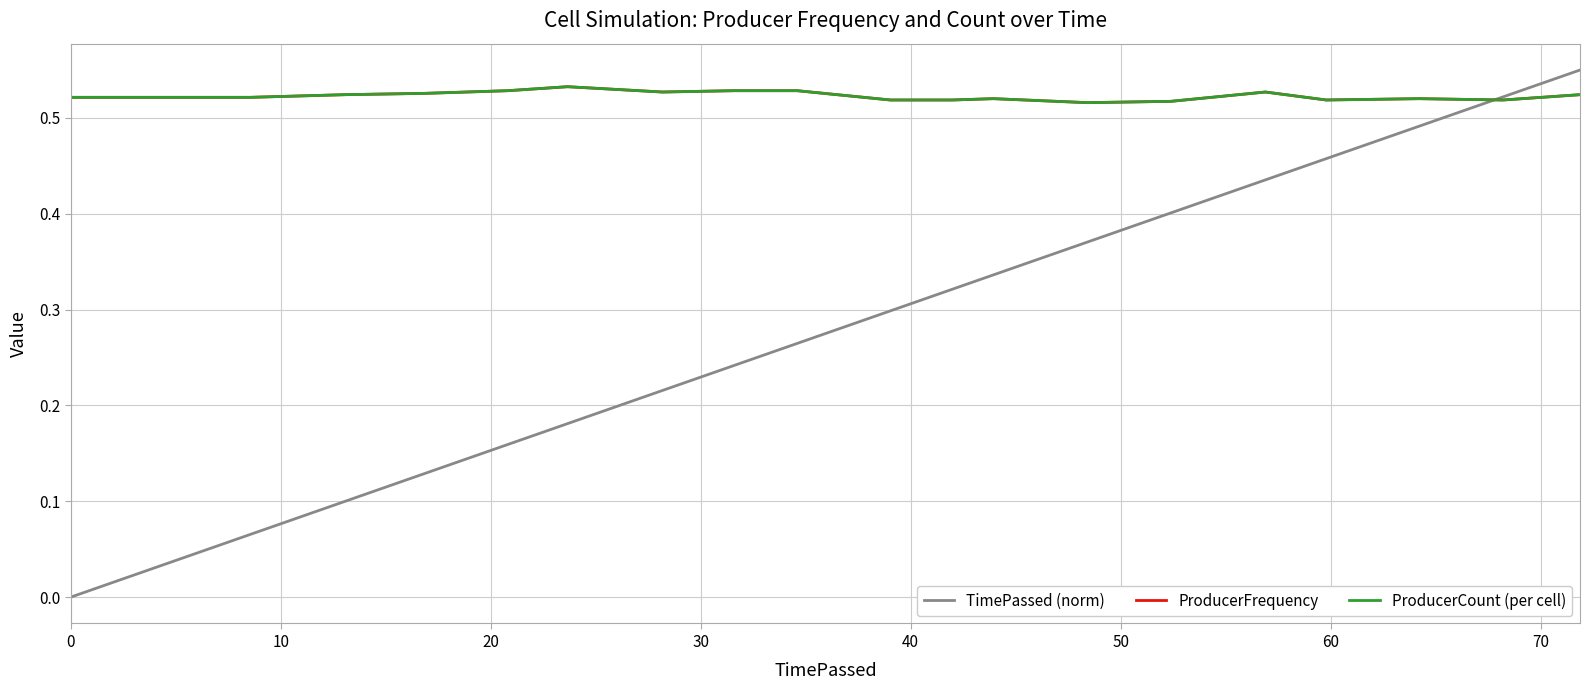

After their last crossing, which series has the higher values: ProducerFrequency or TimePassed (norm)?

TimePassed (norm)